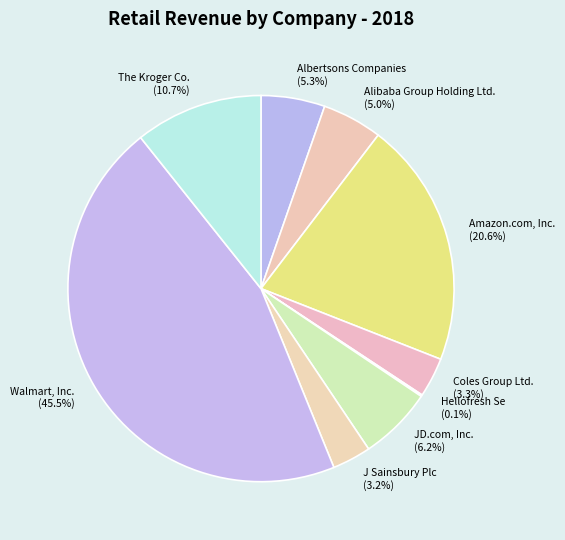

True or false: The Kroger Co. accounts for 11% of the total.

True